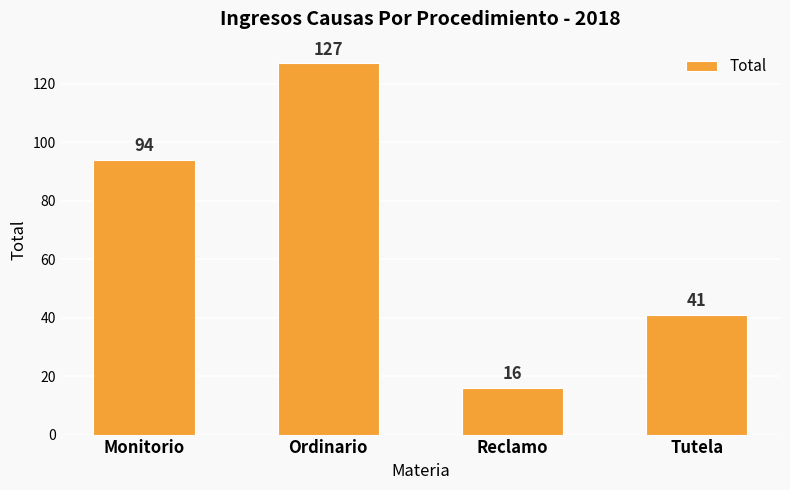

Count the values in the range 41 to 127.

3